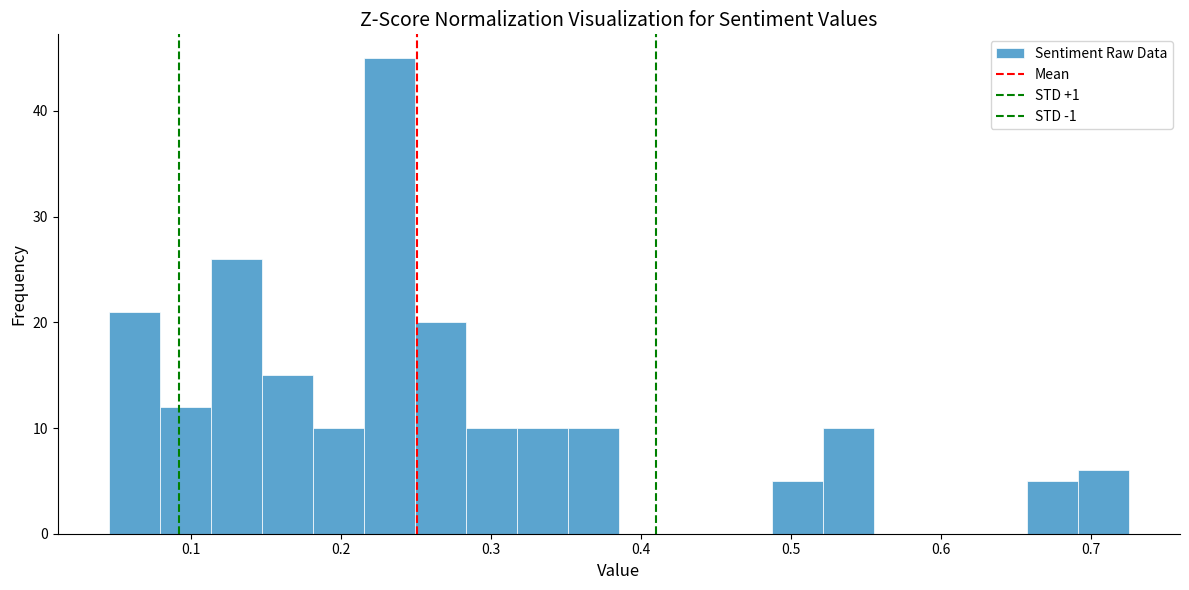

Read against the x-axis, roughly where is the centre of the tallest bar?

0.23